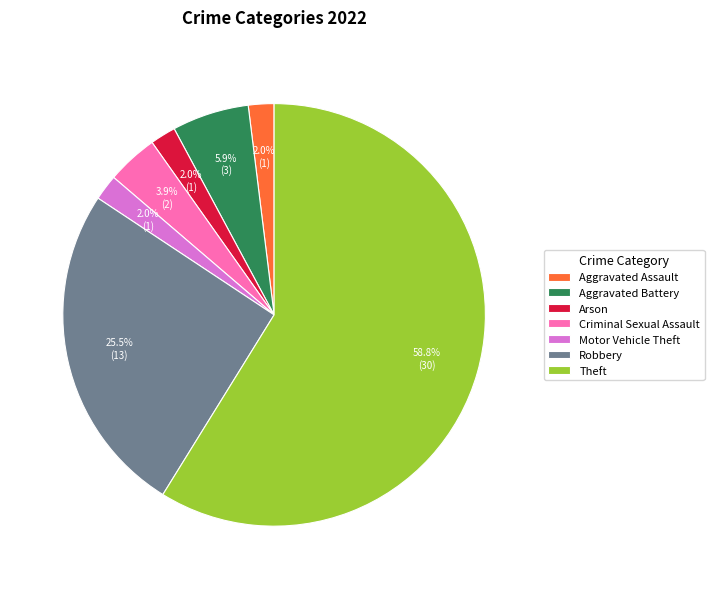

Is Theft the majority of the pie?

Yes